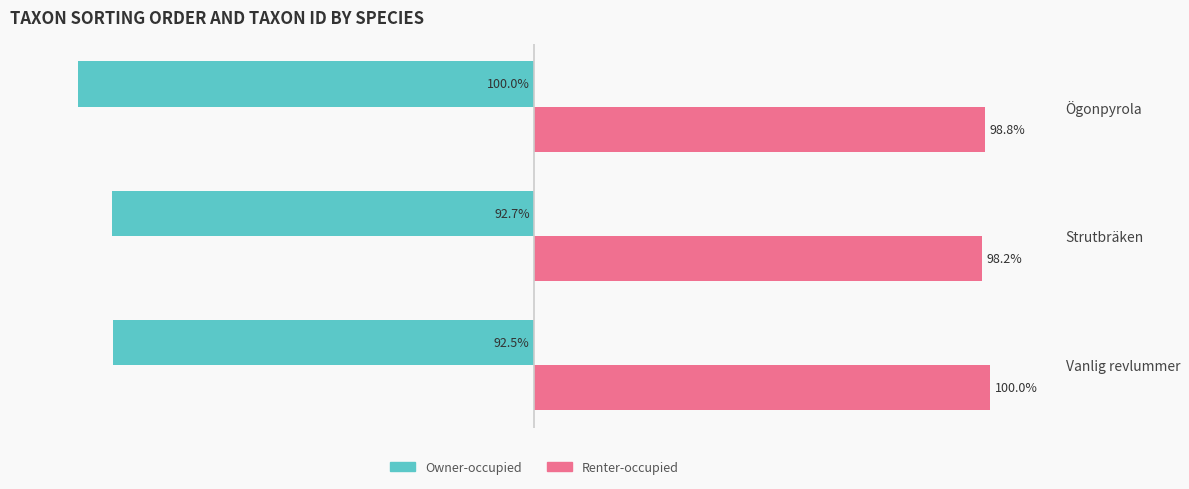

List the labels in order of Renter-occupied value, largest first.

Vanlig revlummer, Ögonpyrola, Strutbräken